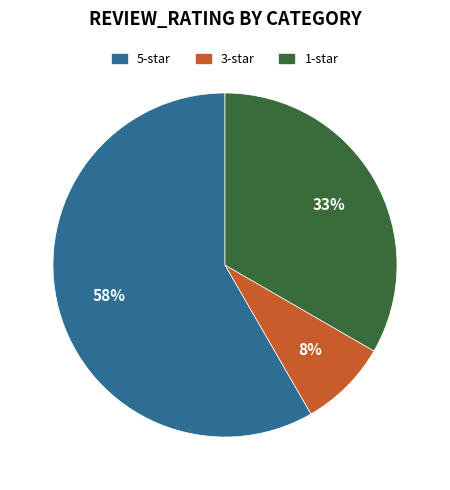

Is it true that 5-star is 58% of the pie?

True